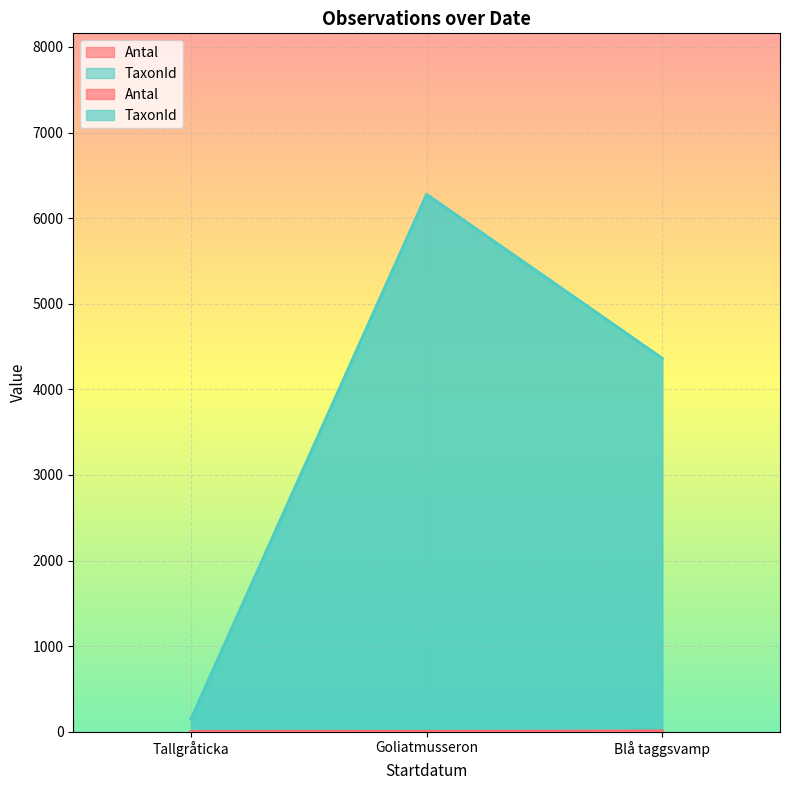

Which series has the largest range (max minus min)?

TaxonId